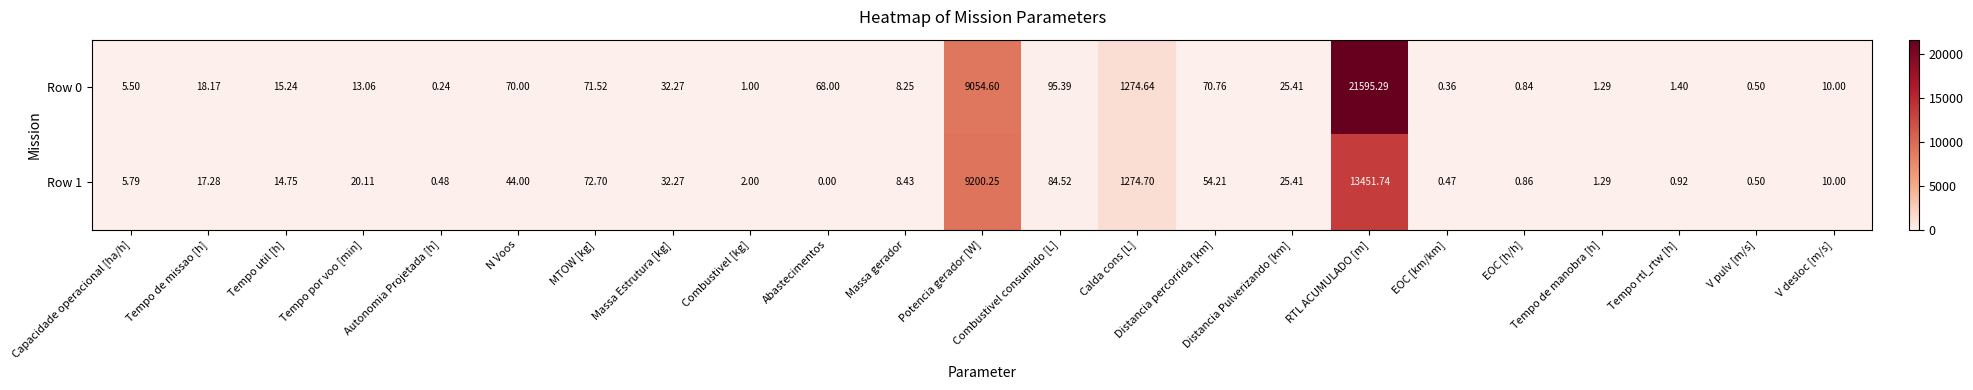

Which series has the widest spread of values?

Row 0